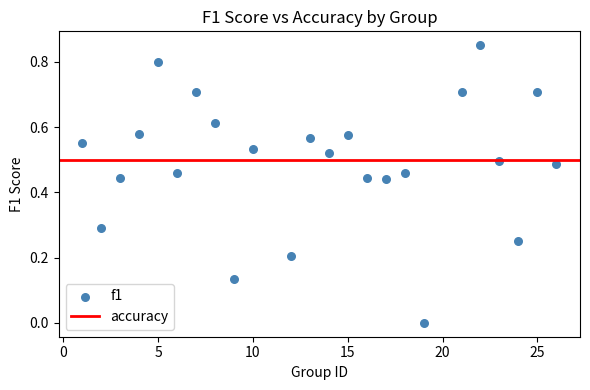

What is the range of X values (max minus min)?

25.0